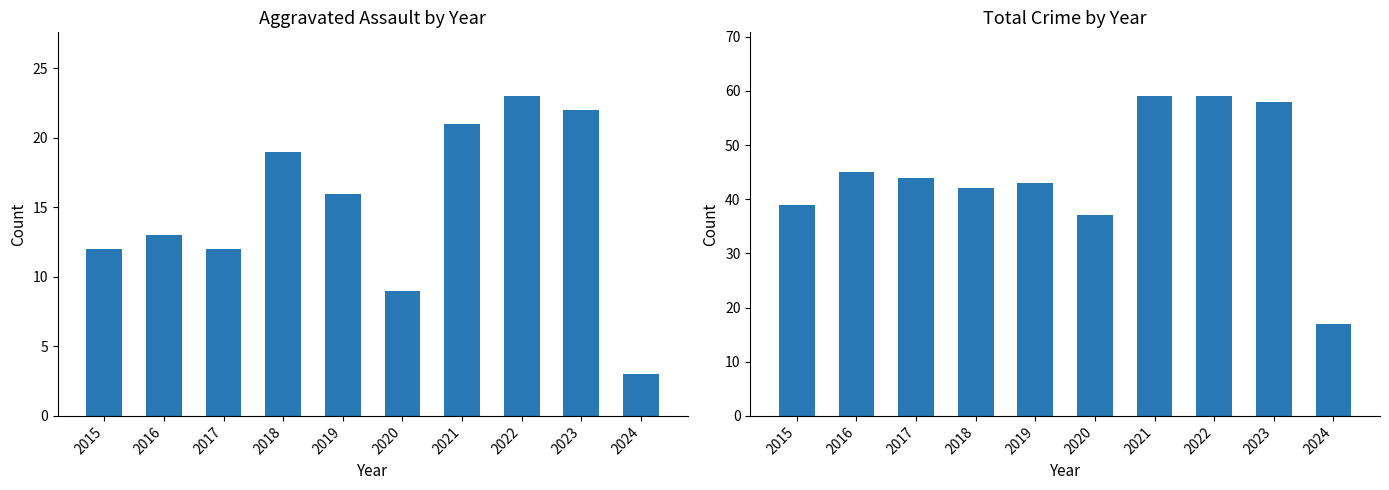

Which series has the widest spread of values?

Total